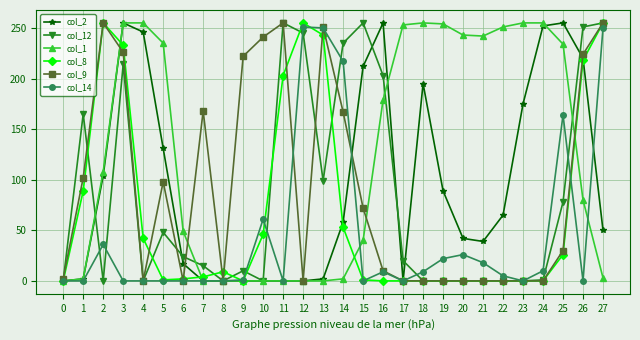

True or false: col_2 has more than 1 points higher than both neighbors.

True